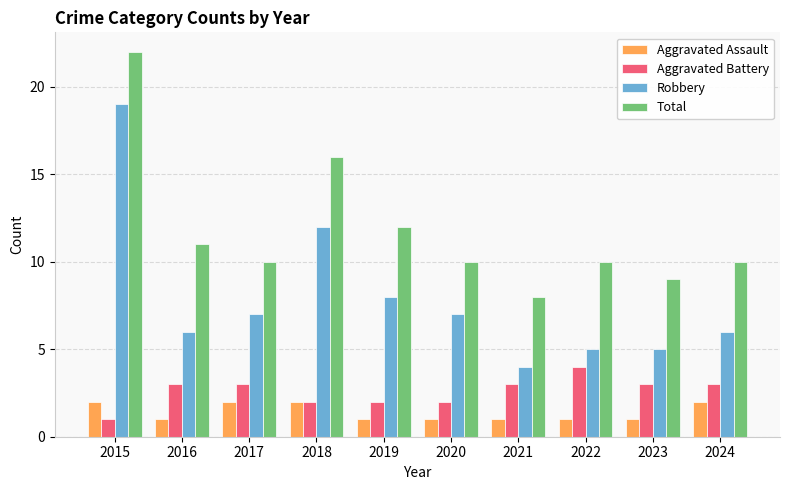

What is the difference between the highest and lowest values at 2015?

21